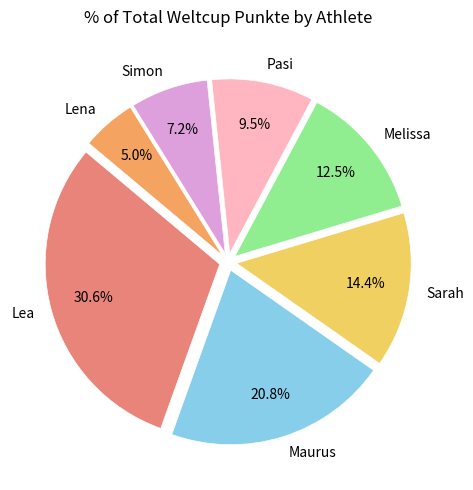

How much of the chart is everything except Maurus?

79.2%